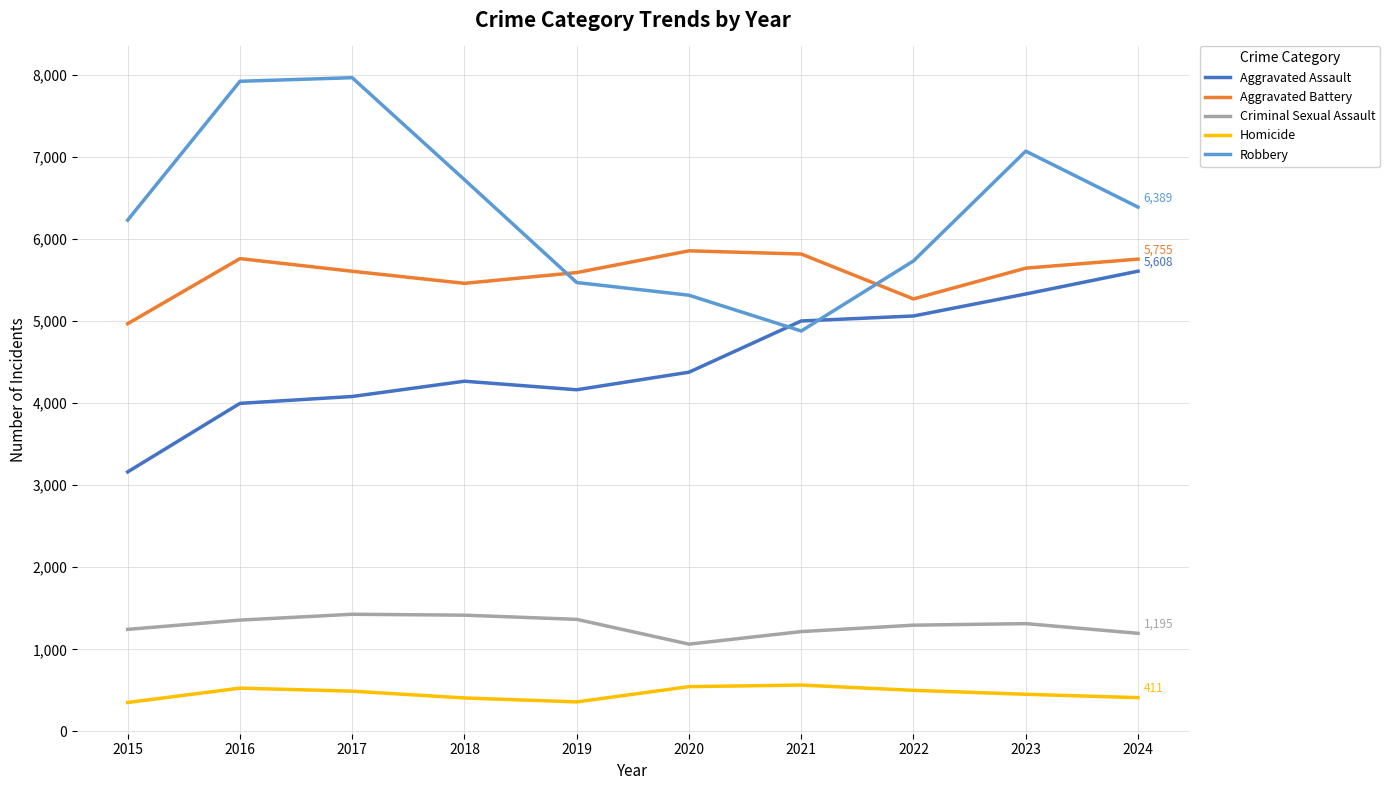

True or false: Aggravated Assault and Aggravated Battery cross at least once.

False